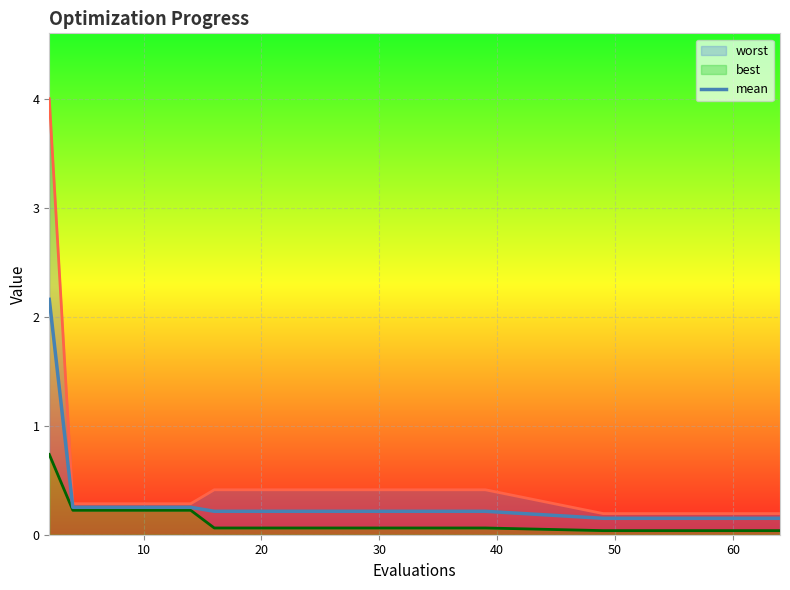

Which series has the largest total across all categories?

worst